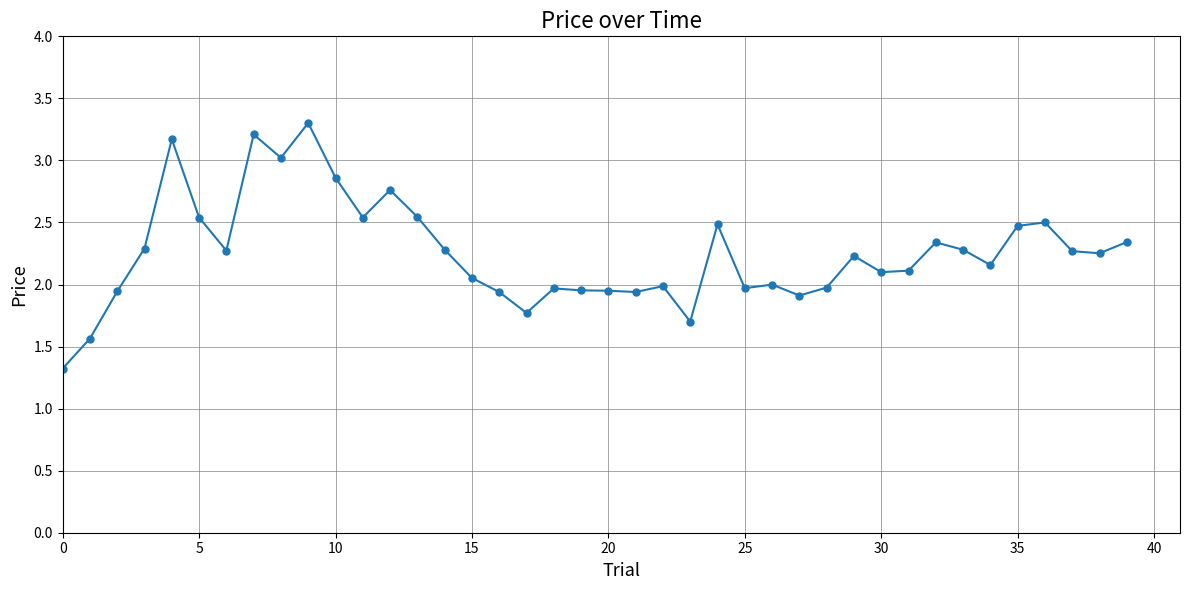

How many lines are shown in the chart?

1